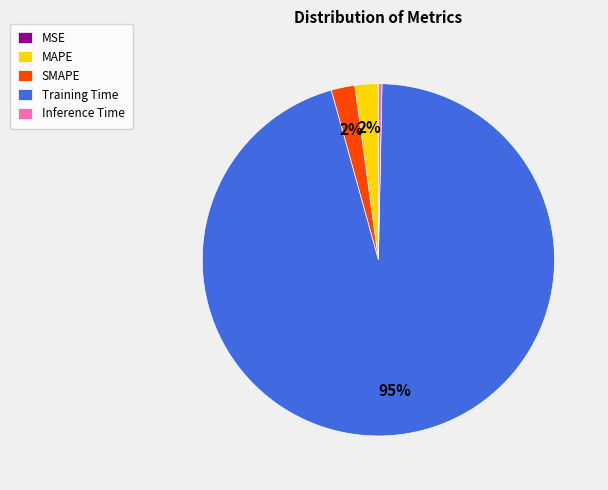

To the nearest percent, what percentage of the pie is MAPE?

2%